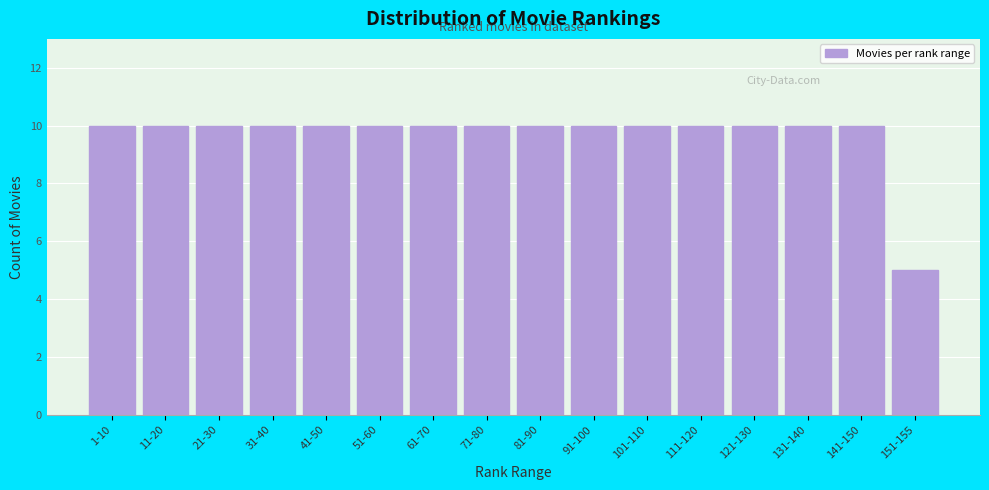

Reading left to right, what are all the values shown in this chart?

10	10	10	10	10	10	10	10	10	10	10	10	10	10	10	5